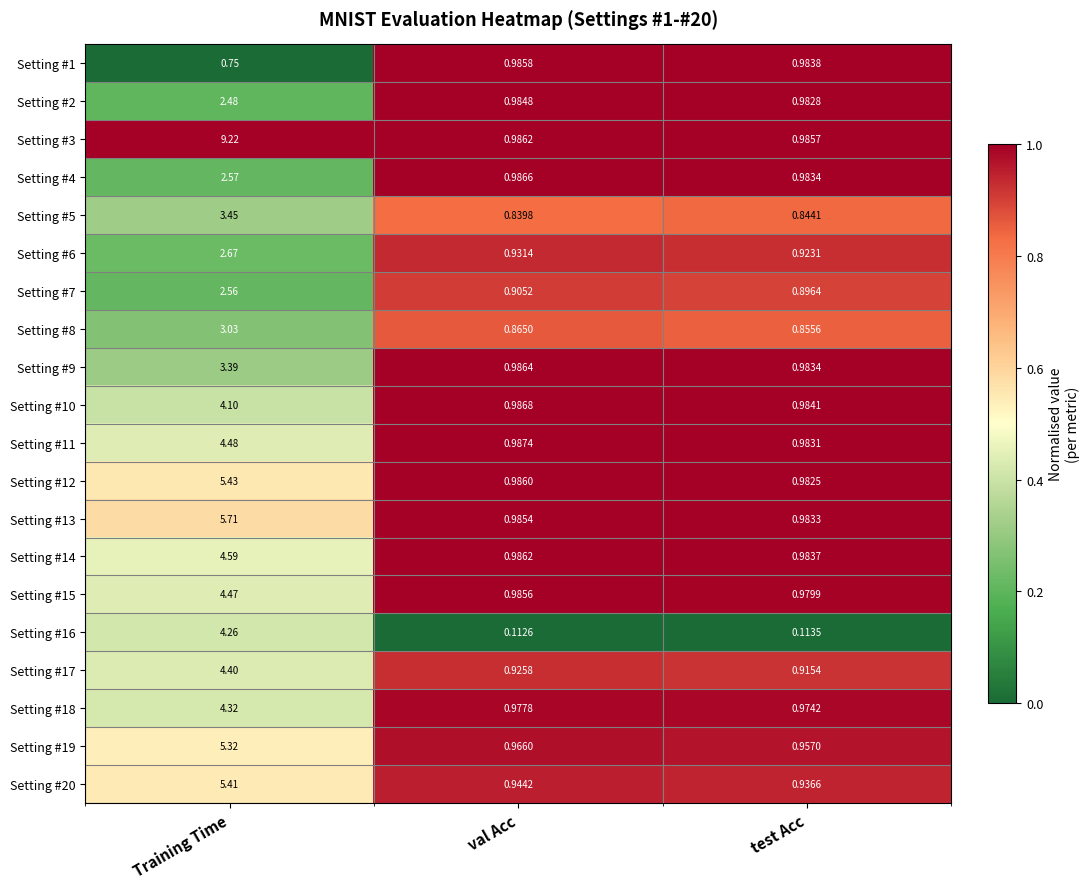

Where is Setting #5 nearest to the value 2?

test Acc